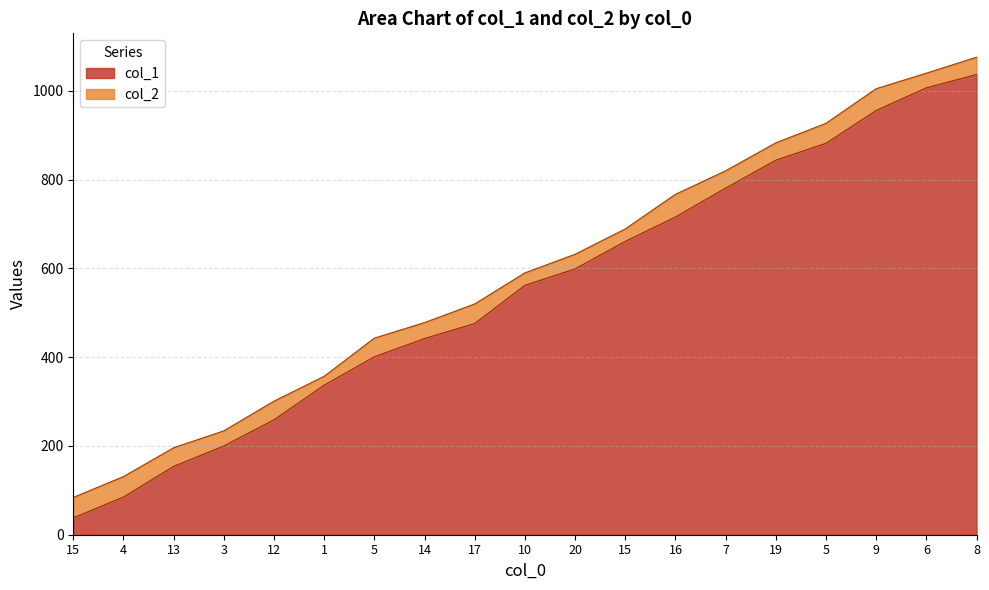

What are all the series names shown in the legend?

col_1, col_2